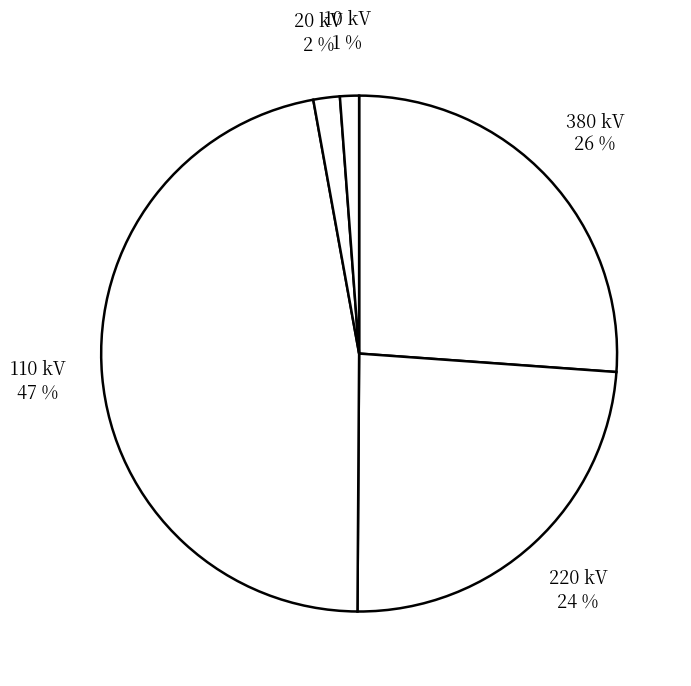

Is 110 kV the majority of the pie?

No